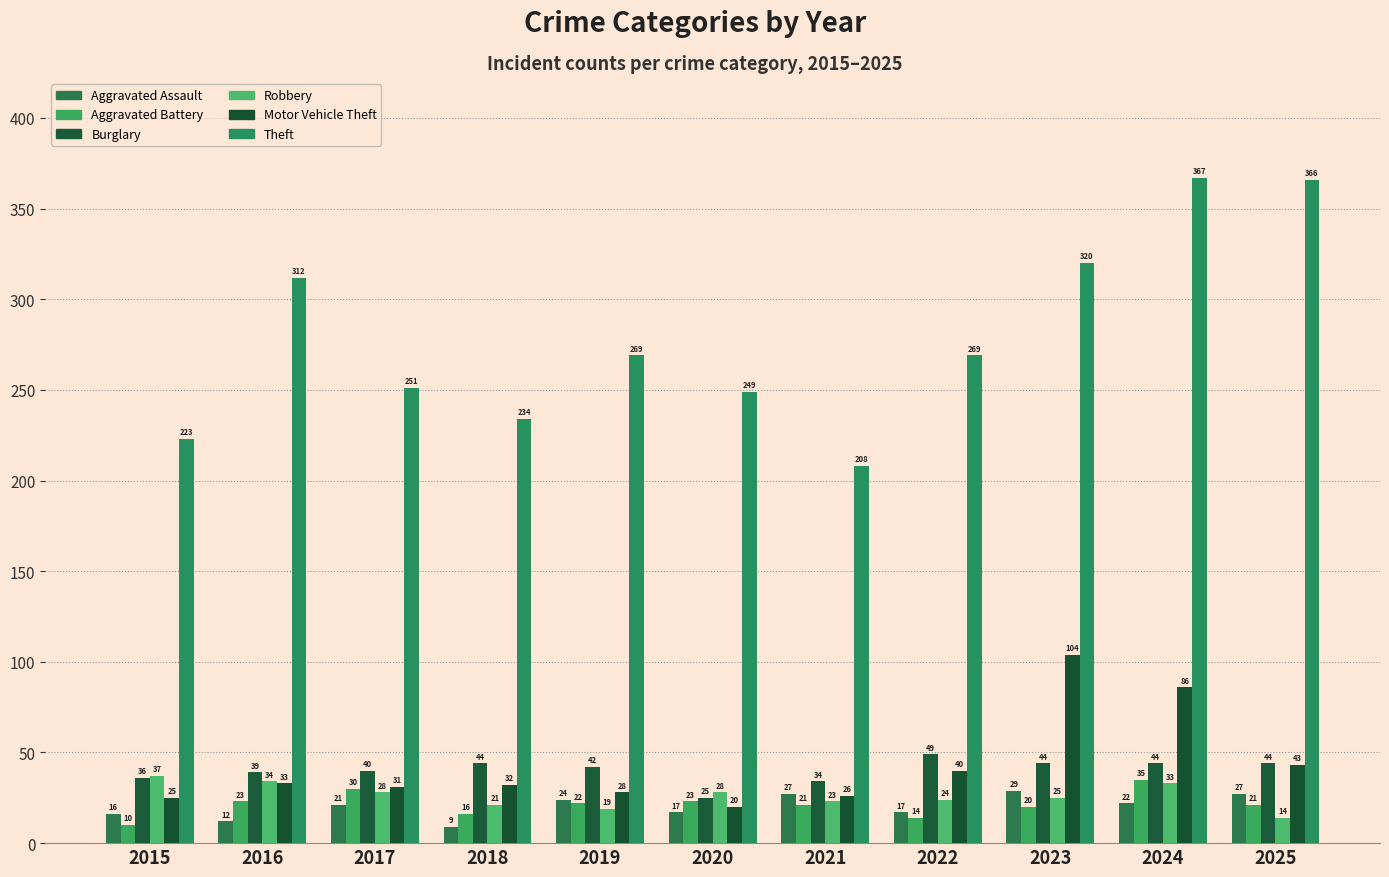

True or false: Theft has a value of 320 at 2023.

True